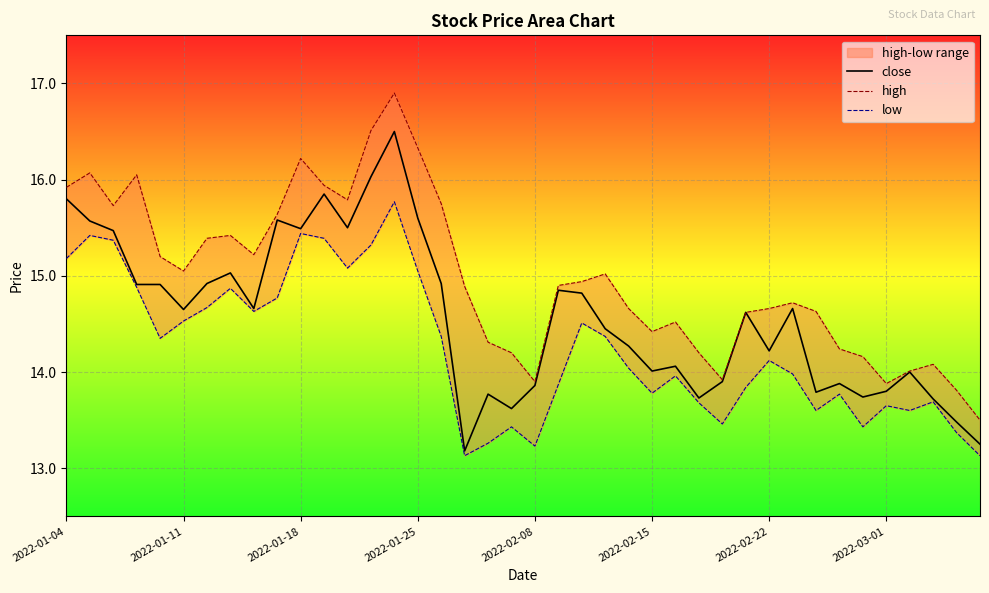

Between 26 and 37, which is larger?

26